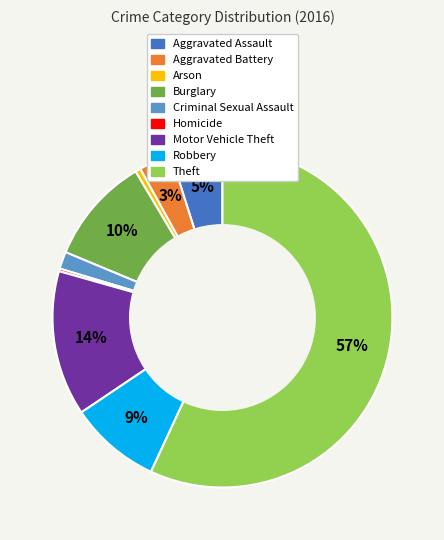

Is it true that Motor Vehicle Theft is 22% of the pie?

False